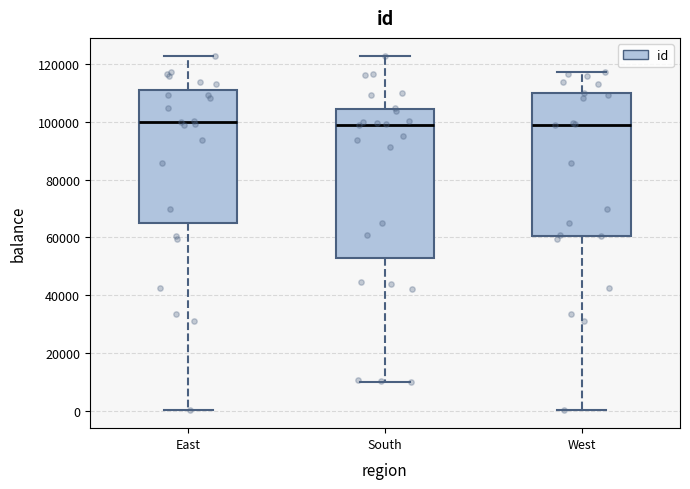

Where does the upper whisker of the box for East end on the y-axis? The values are not printed on the chart, so give them approximately, as read against the axis.

122000